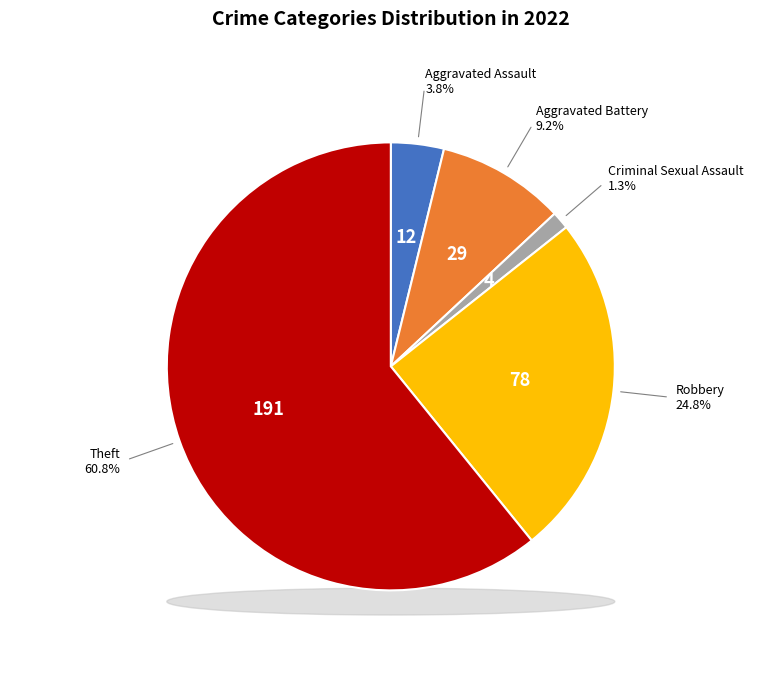

To the nearest percent, what is the difference between the Aggravated Battery and Aggravated Assault slice percentages?

5%